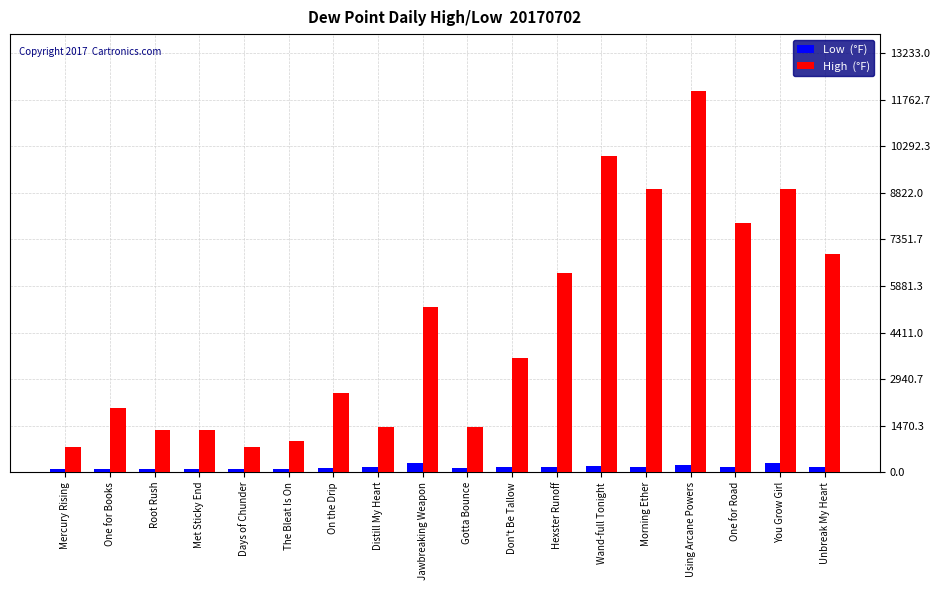

Which category has the highest value across all series?

Using Arcane Powers